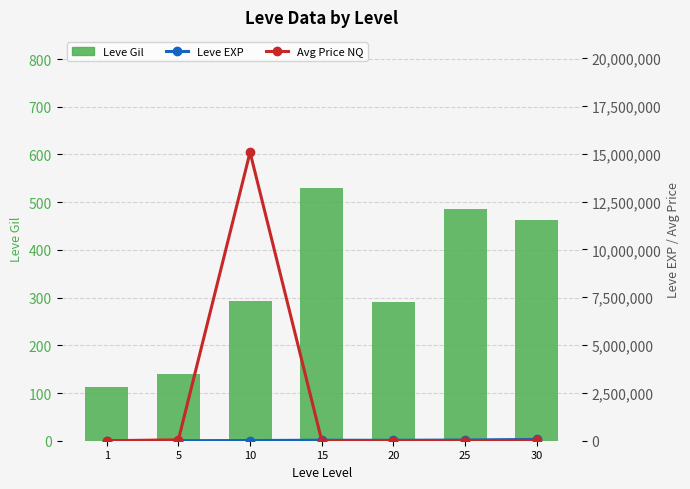

Is the value of Leve Gil at 30 greater than the value of Leve EXP at 10?

No